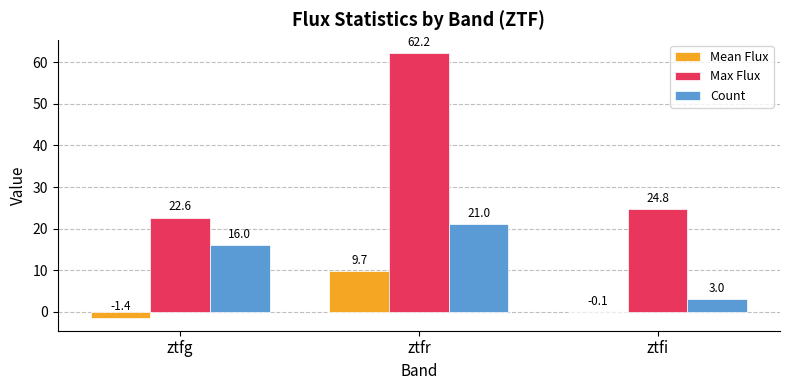

At which label does Max Flux reach its peak?

ztfr